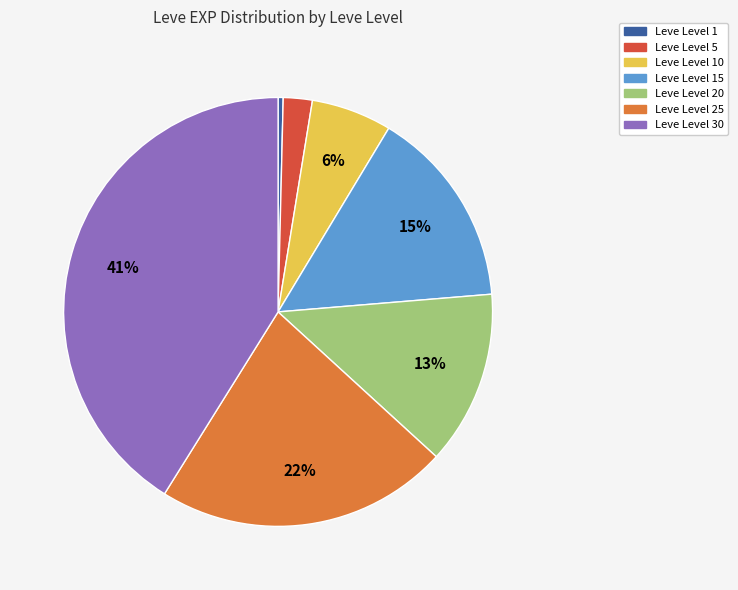

Is it true that Leve Level 30 is 41% of the pie?

True